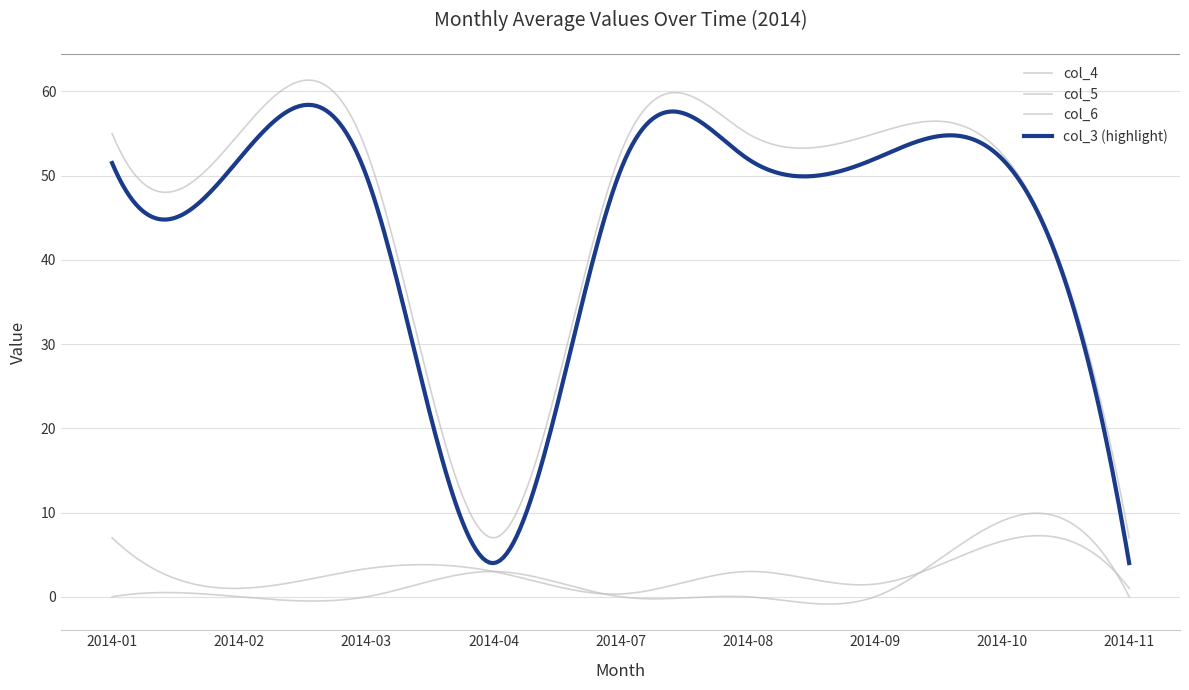

How many categories are shown in the chart?

300